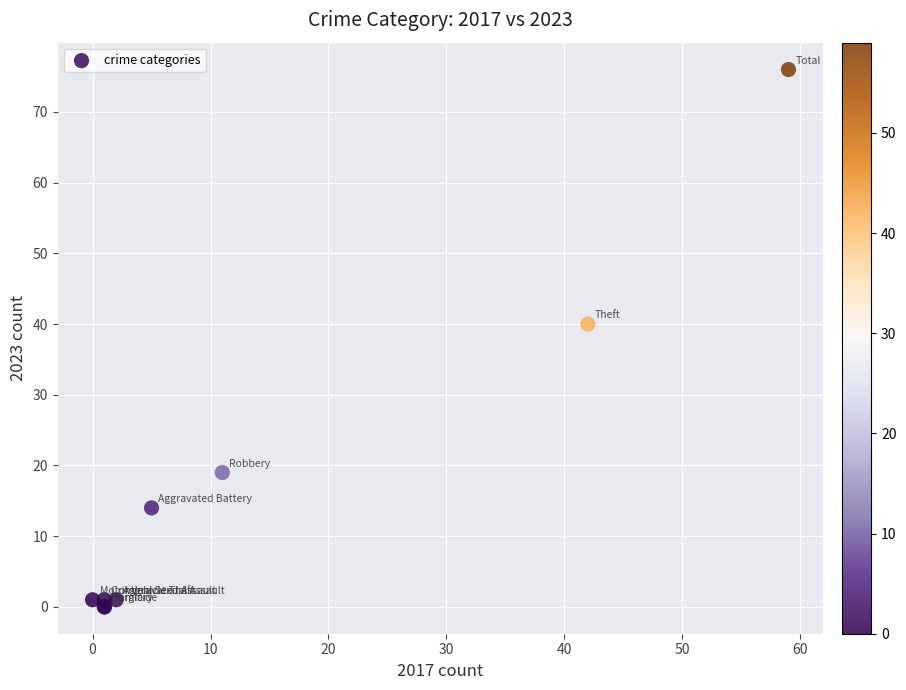

What Y value in the scatter plot is closest to 38?

40